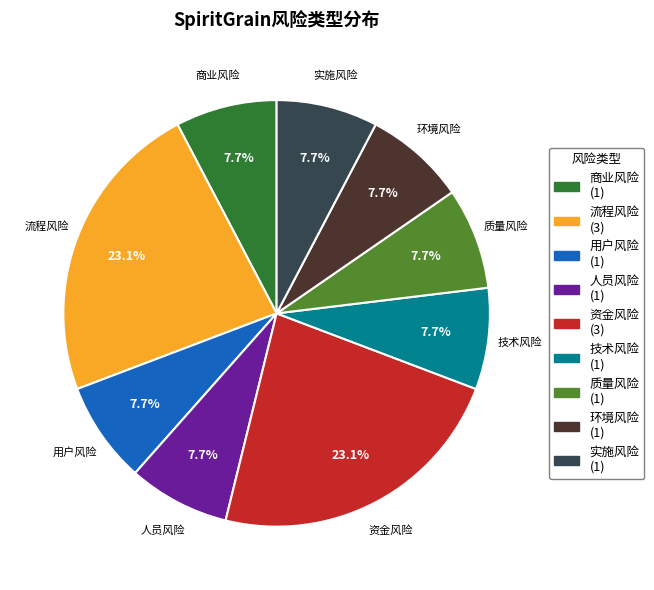

To the nearest percent, what percentage of the pie is 实施风险?

8%